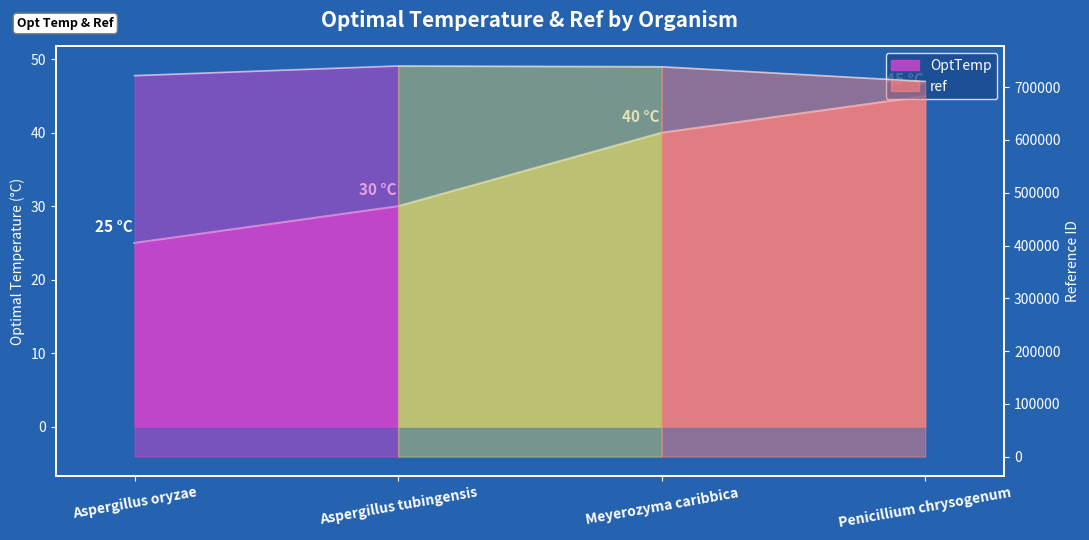

Read the ref value at Aspergillus tubingensis, to the nearest 50.

740200